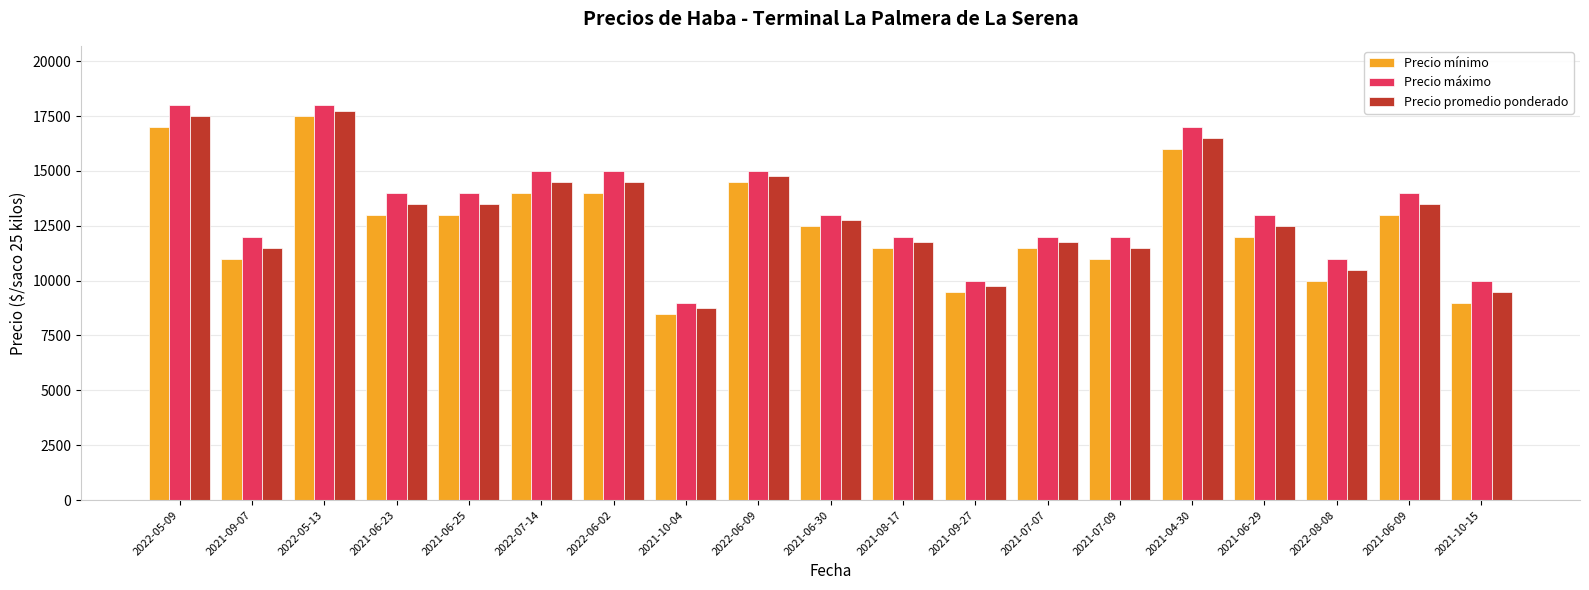

Is it true that Precio máximo equals 23342 at 2022-06-02?

False